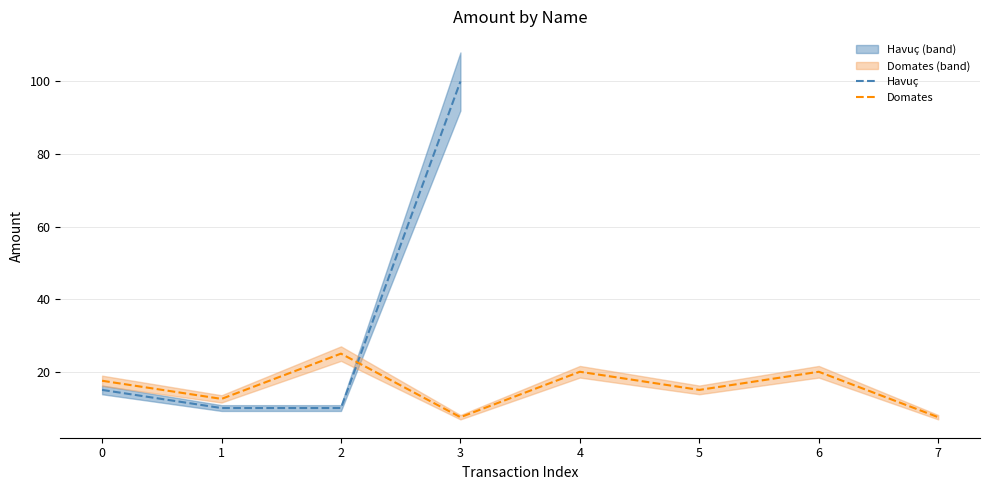

Is it true that Domates equals 7.5 at 7?

True